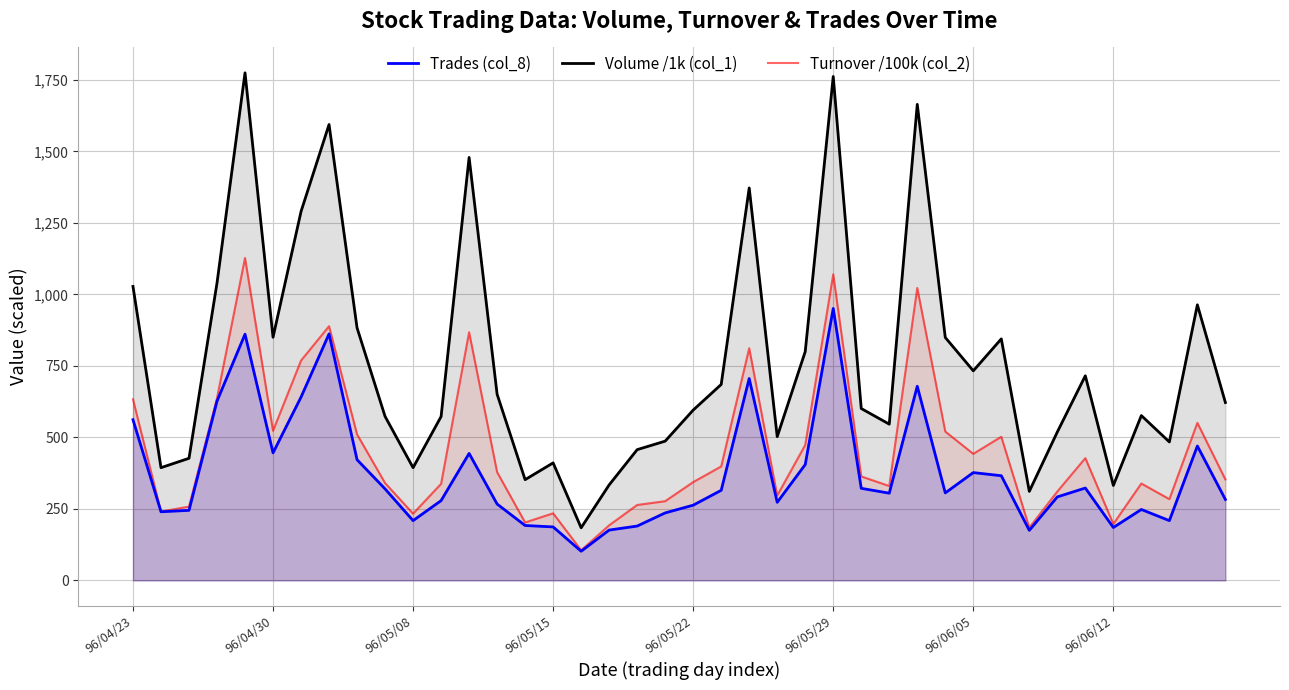

What is the minimum value for Turnover /100k (col_2)?

105.4